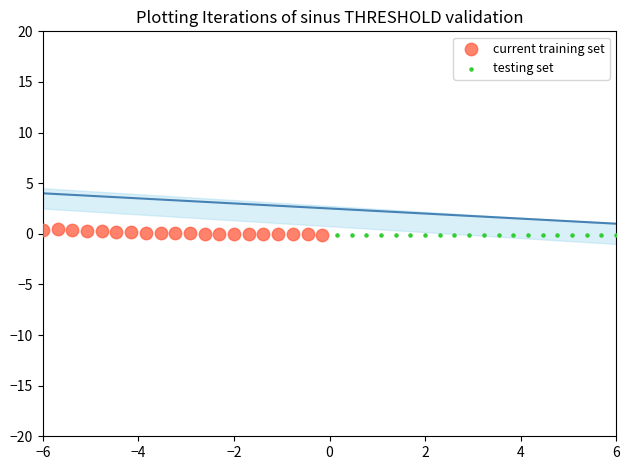

What are all the series names shown in the legend?

current training set, testing set